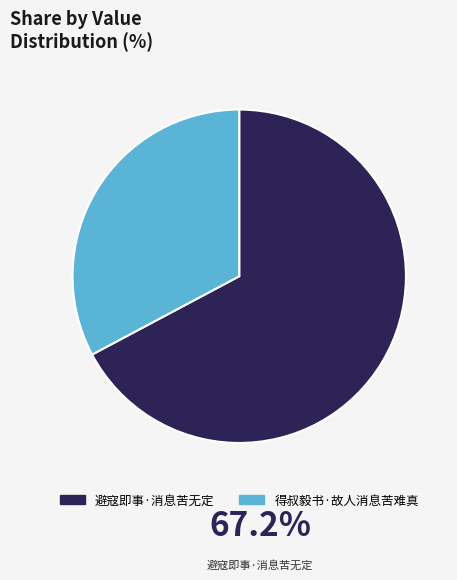

What is the majority slice?

避寇即事·消息苦无定